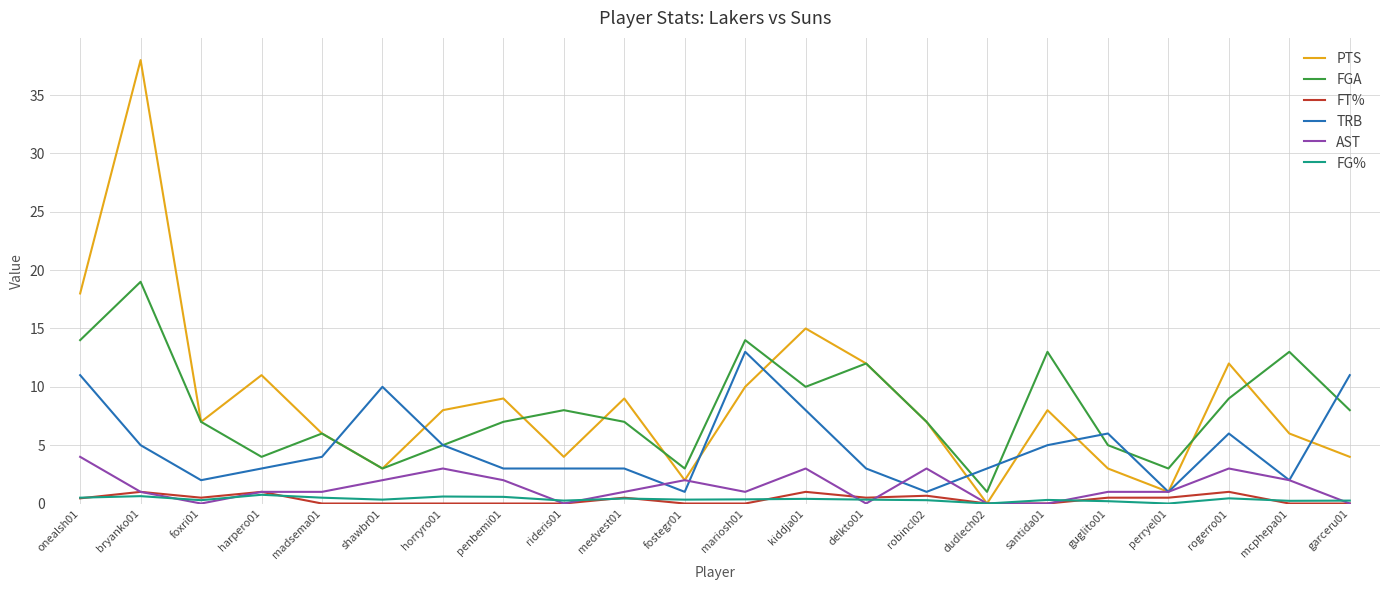

Which series has the largest range (max minus min)?

PTS